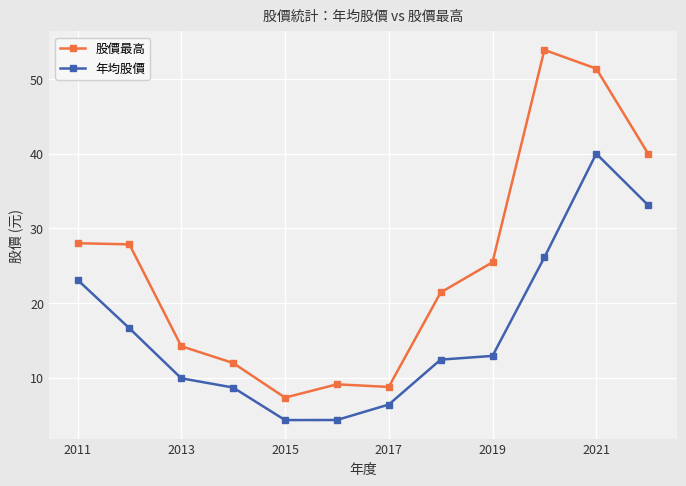

Rank the series by their average value, from highest to lowest.

股價最高, 年均股價